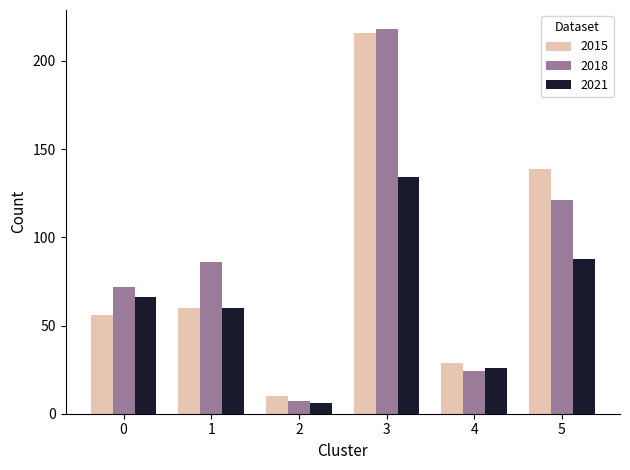

Which series has the largest range (max minus min)?

2018